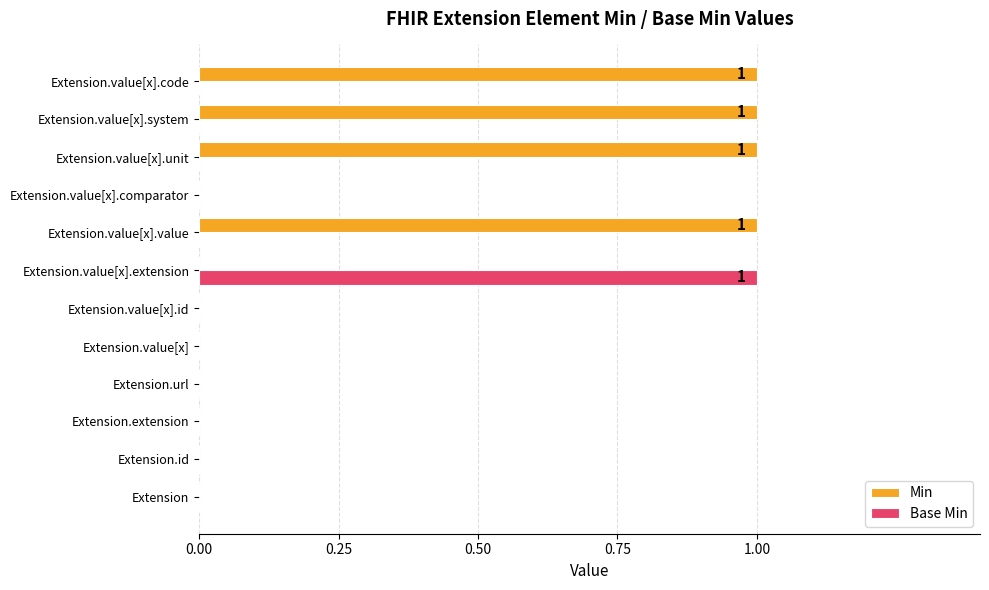

The Min series shows 1 at Extension.value[x].unit. True or false?

True